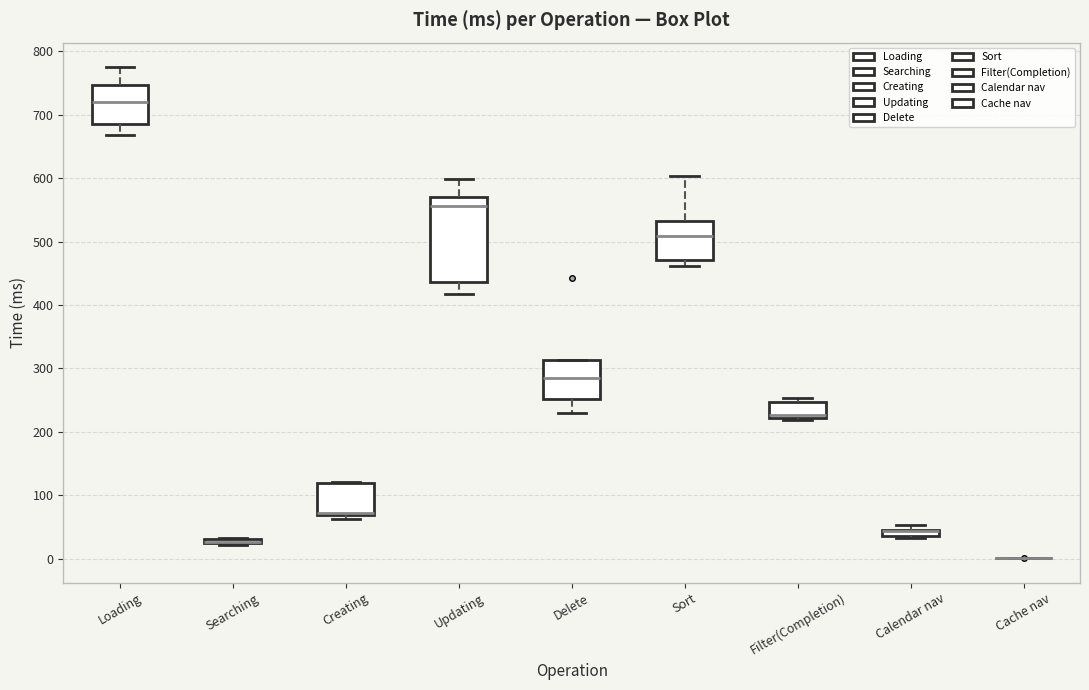

Comparing the boxes themselves (not the whiskers), which one is the tallest?

Updating